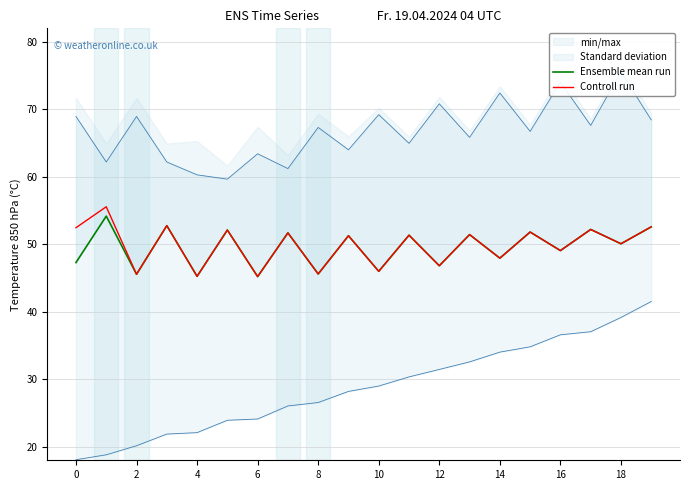

Where is Ensemble mean run nearest to the value 49?

16